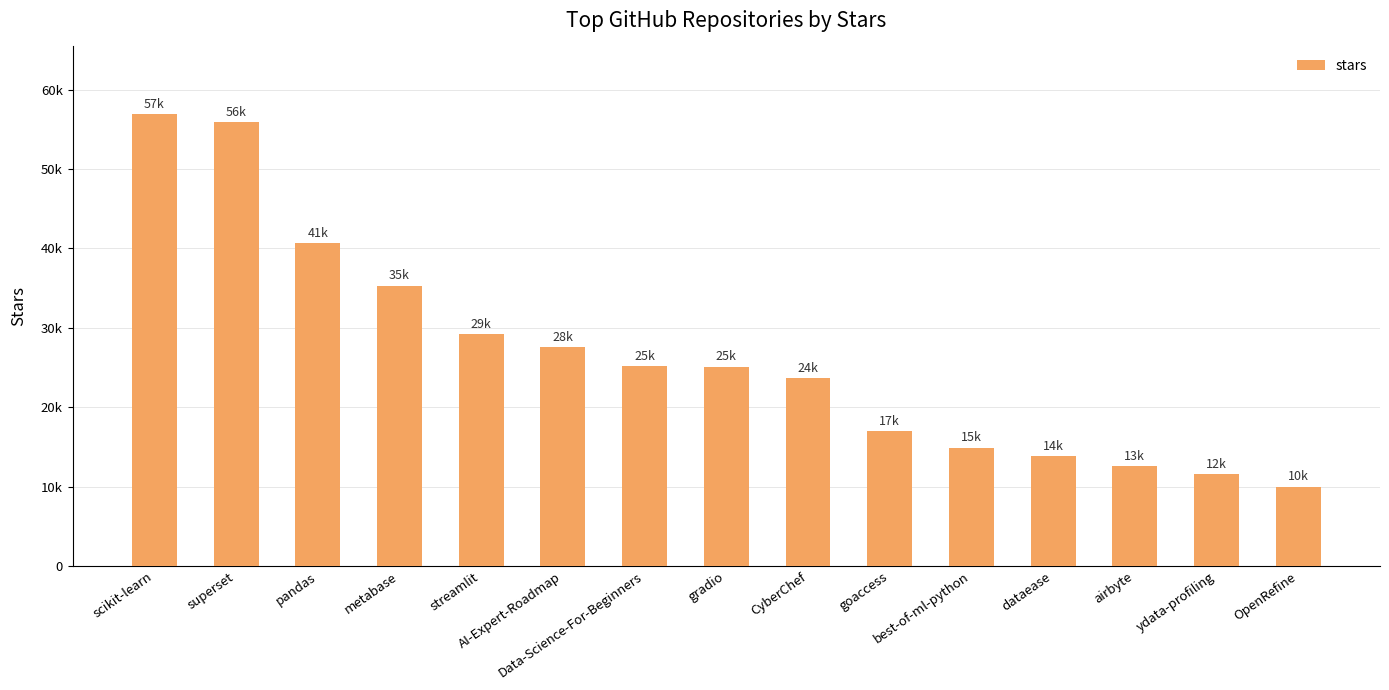

What is the minimum value shown in the chart?

10000